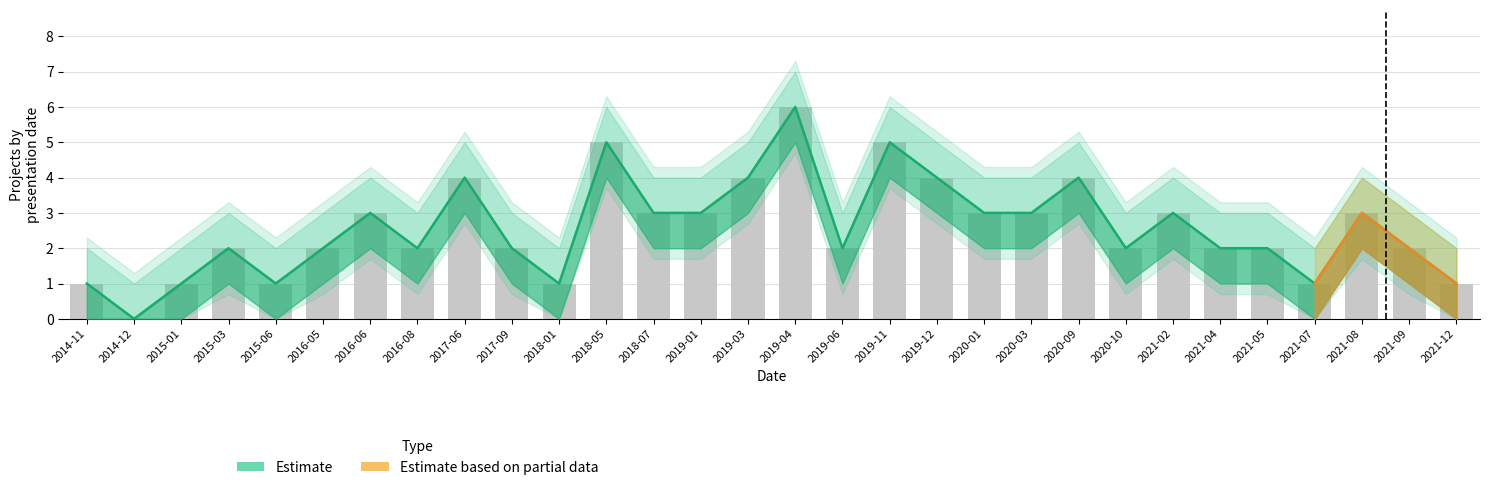

How many groups of bars are there?

30